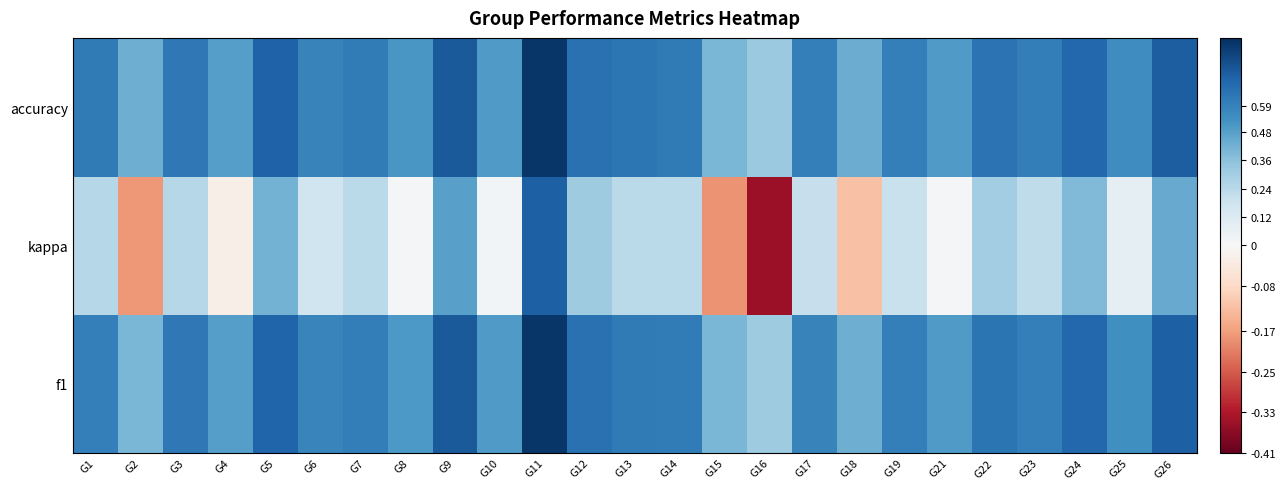

Reading left to right, extract all data points from this chart.

f1: G1=0.6	G2=0.4	G3=0.6	G4=0.5	G5=0.7	G6=0.6	G7=0.6	G8=0.5	G9=0.7	G10=0.5	G11=0.9	G12=0.7	G13=0.6	G14=0.6	G15=0.4	G16=0.3	G17=0.6	G18=0.4	G19=0.6	G21=0.5	G22=0.6	G23=0.6	G24=0.7	G25=0.5	G26=0.7
kappa: G1=0.3	G2=-0.2	G3=0.3	G4=-0.0	G5=0.4	G6=0.2	G7=0.2	G8=0.0	G9=0.5	G10=0.0	G11=0.7	G12=0.3	G13=0.2	G14=0.2	G15=-0.2	G16=-0.4	G17=0.2	G18=-0.1	G19=0.2	G21=0.0	G22=0.3	G23=0.2	G24=0.4	G25=0.1	G26=0.4
accuracy: G1=0.6	G2=0.4	G3=0.6	G4=0.5	G5=0.7	G6=0.6	G7=0.6	G8=0.5	G9=0.7	G10=0.5	G11=0.9	G12=0.7	G13=0.6	G14=0.6	G15=0.4	G16=0.3	G17=0.6	G18=0.4	G19=0.6	G21=0.5	G22=0.6	G23=0.6	G24=0.7	G25=0.5	G26=0.7